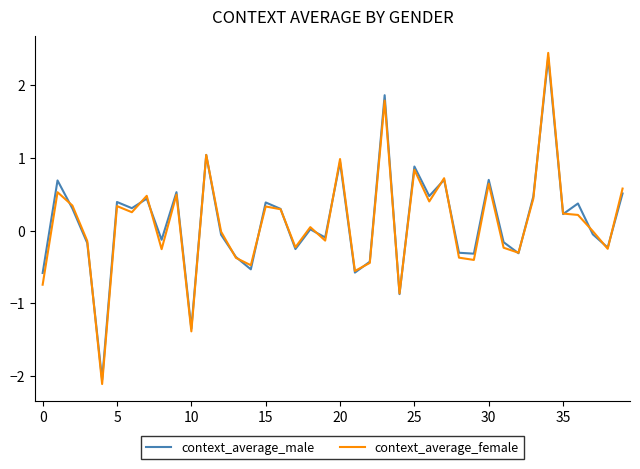

What is the minimum value shown in the chart?

-2.1